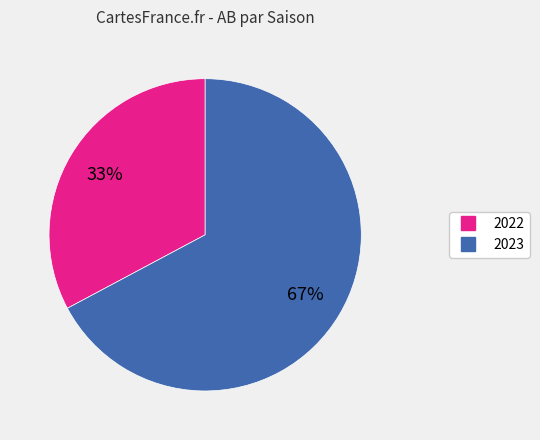

Does any single category account for the majority?

Yes